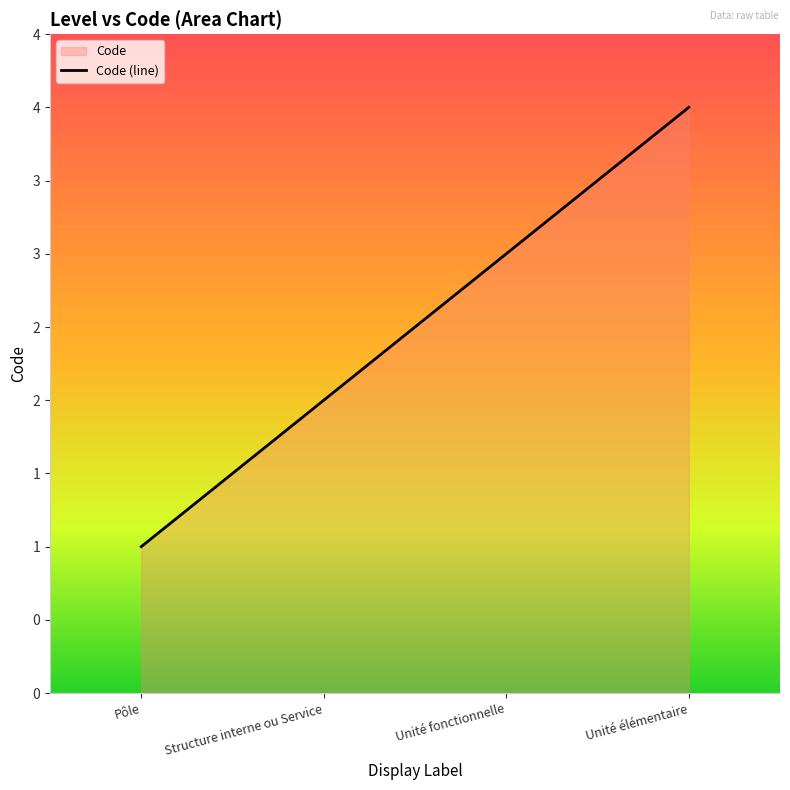

At which label is the value closest to 2?

Structure interne ou Service